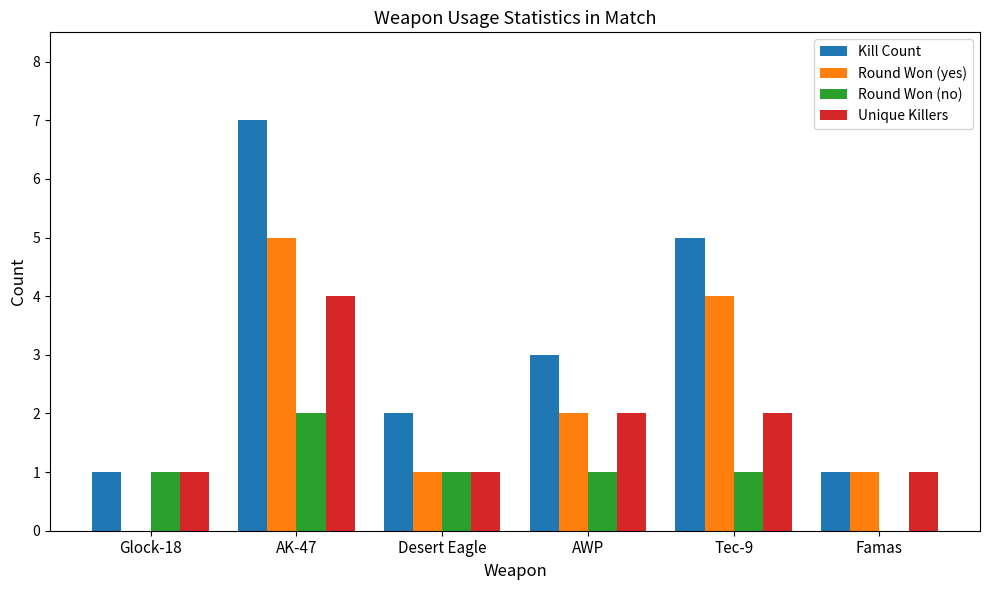

How many positive values does the Round Won (no) series have?

5